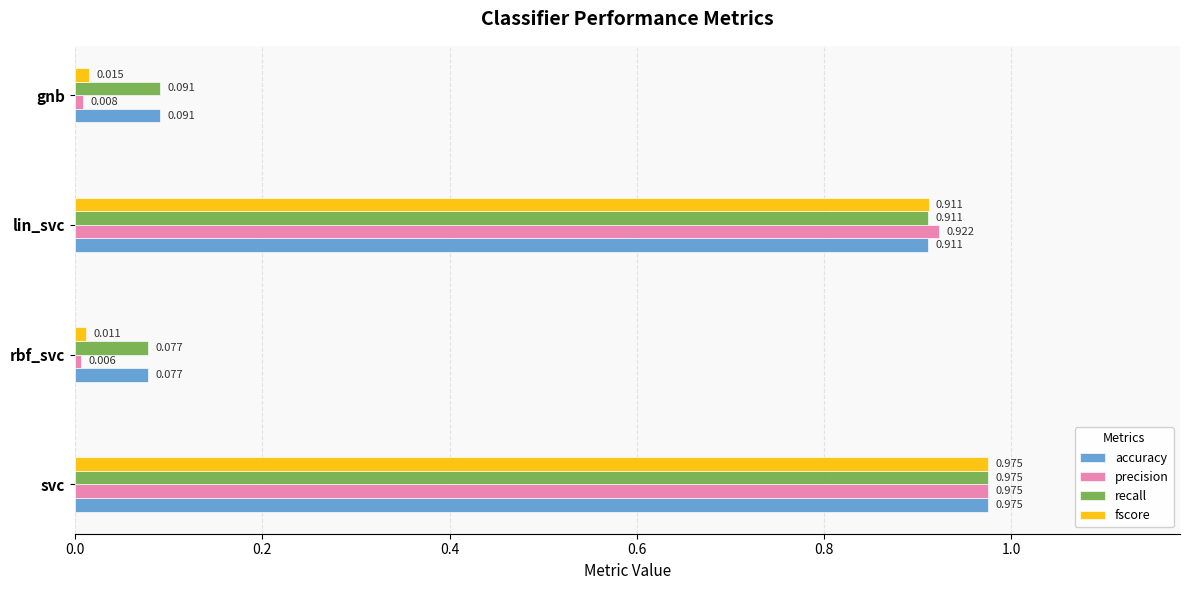

At which label is precision closest to 0?

rbf_svc